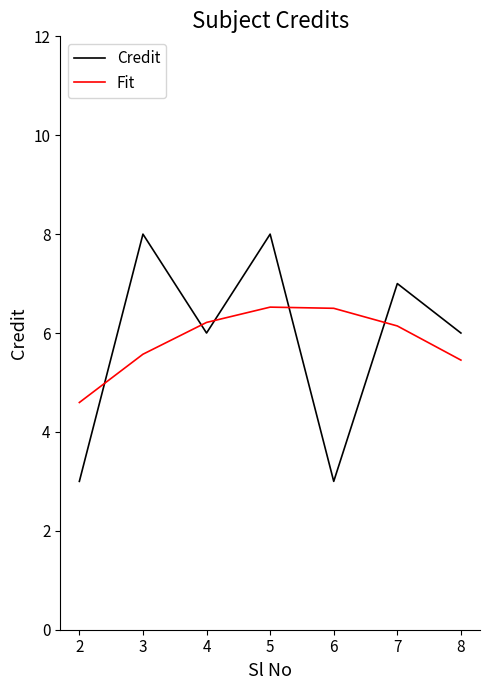

Between 6 and 7, which series saw the biggest shift?

Credit